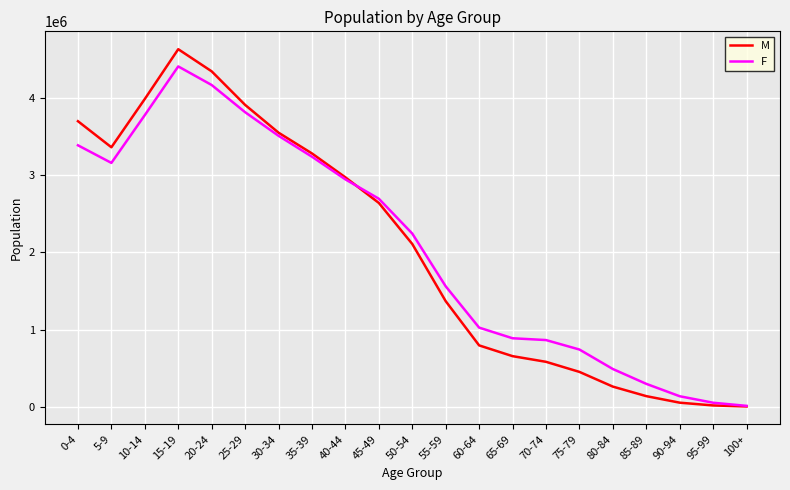

Which category has the highest value in the M series?

15-19